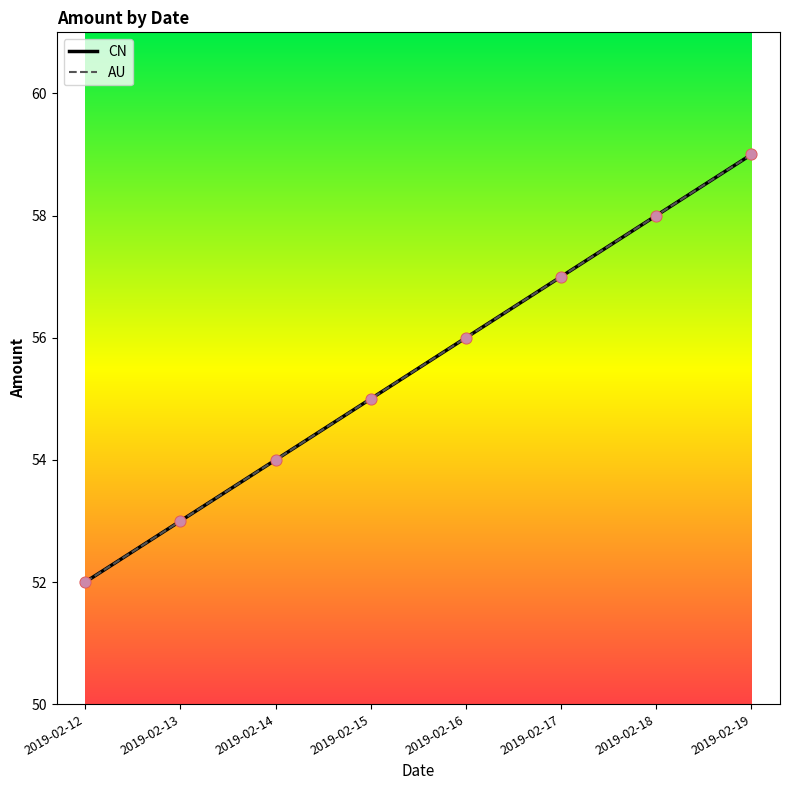

At which category is the sum across all series the highest?

2019-02-19